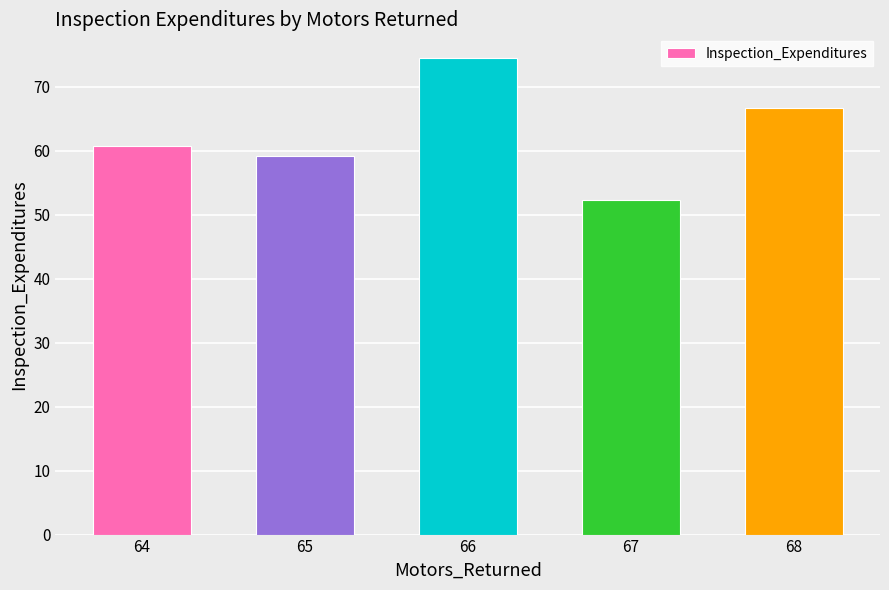

List the labels in order of value, smallest first.

67, 65, 64, 68, 66